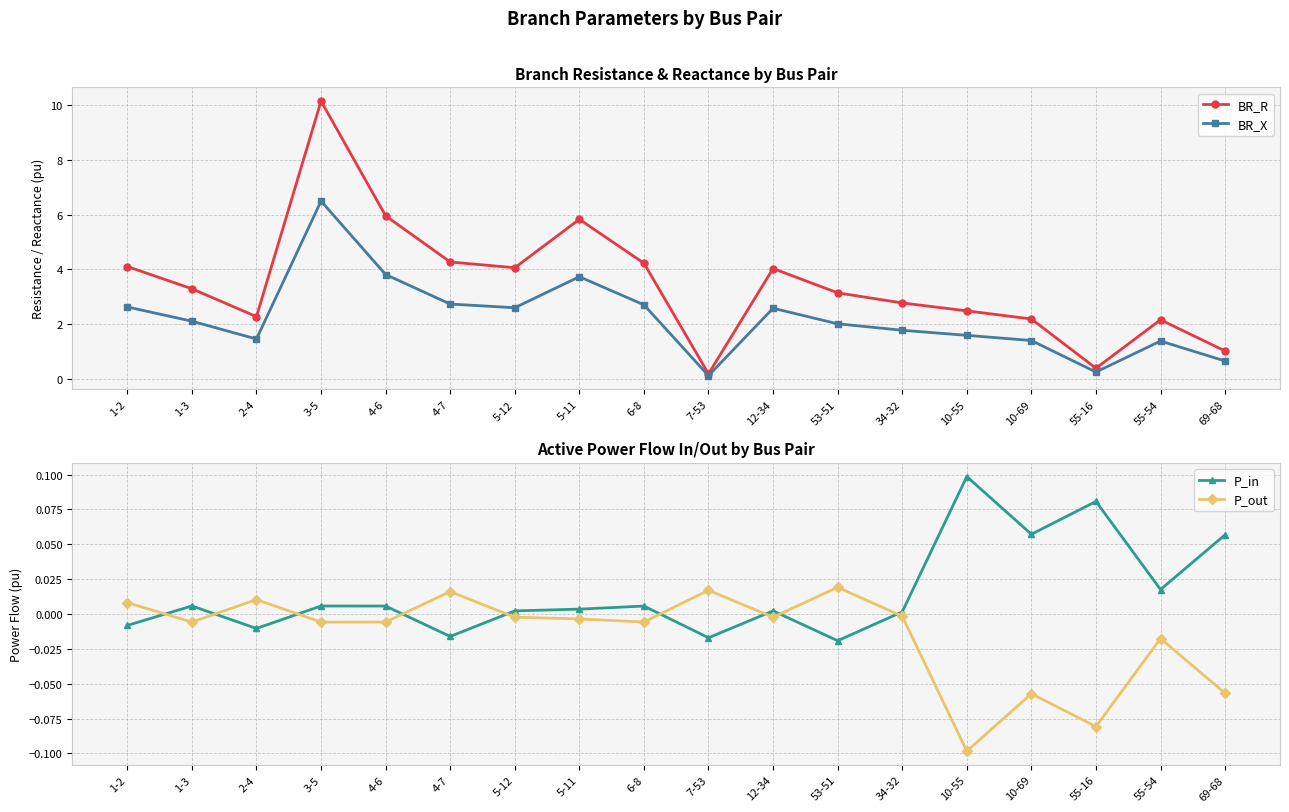

Which label corresponds to the smallest value in the chart?

10-55